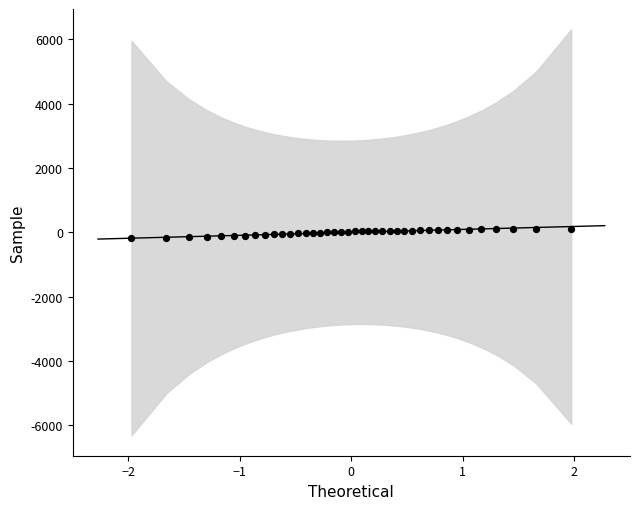

What is the range of Y values (max minus min)?

286.1